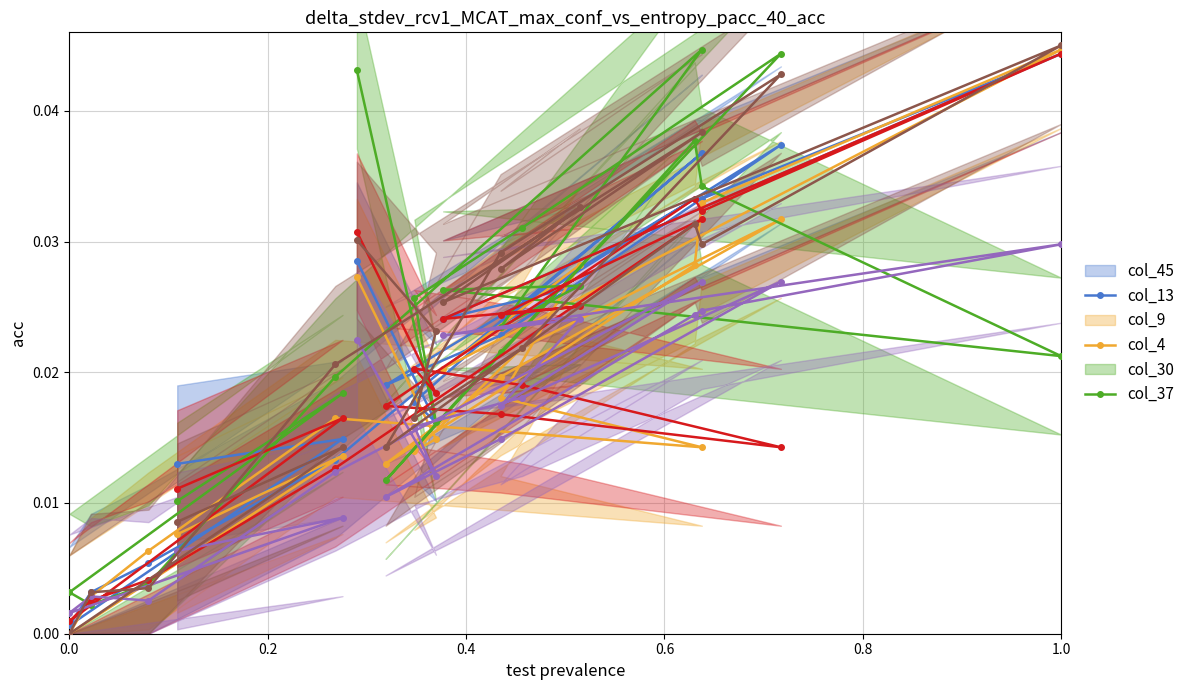

What is the sum of all col_13 values?

0.4